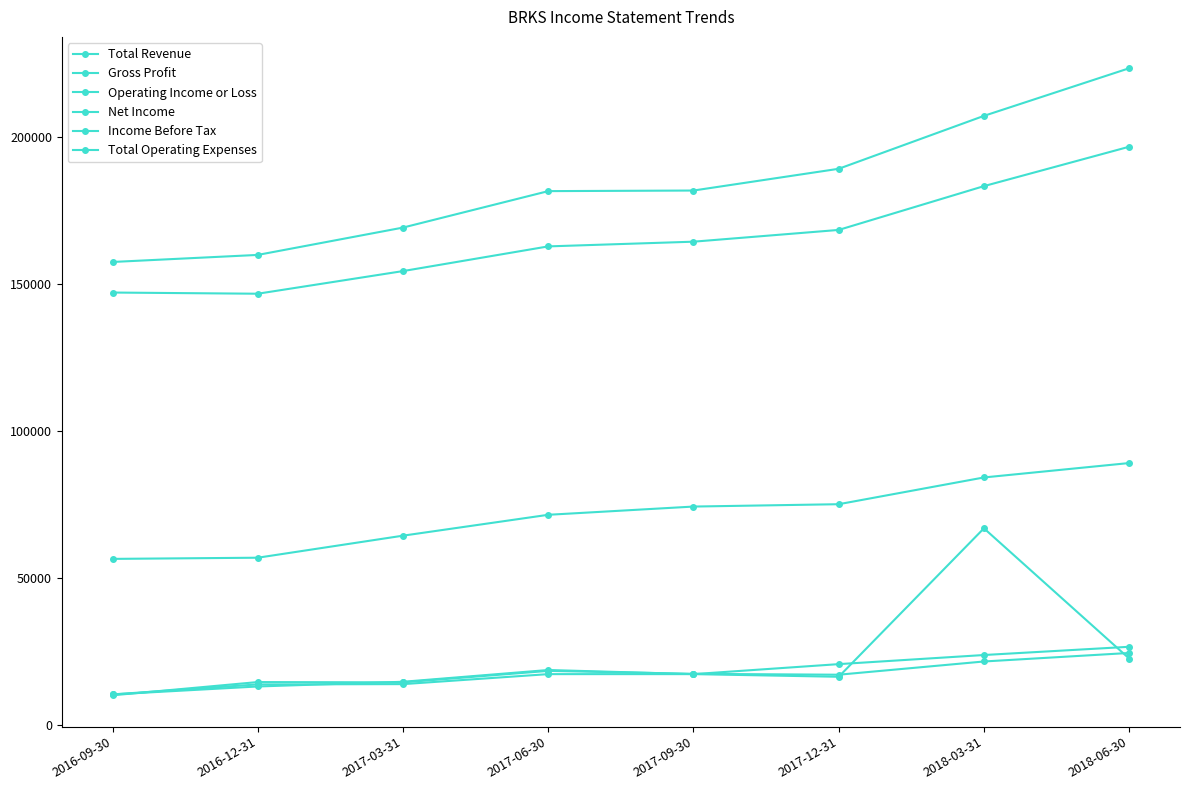

The Total Revenue series shows 157600 at 2016-09-30. True or false?

True